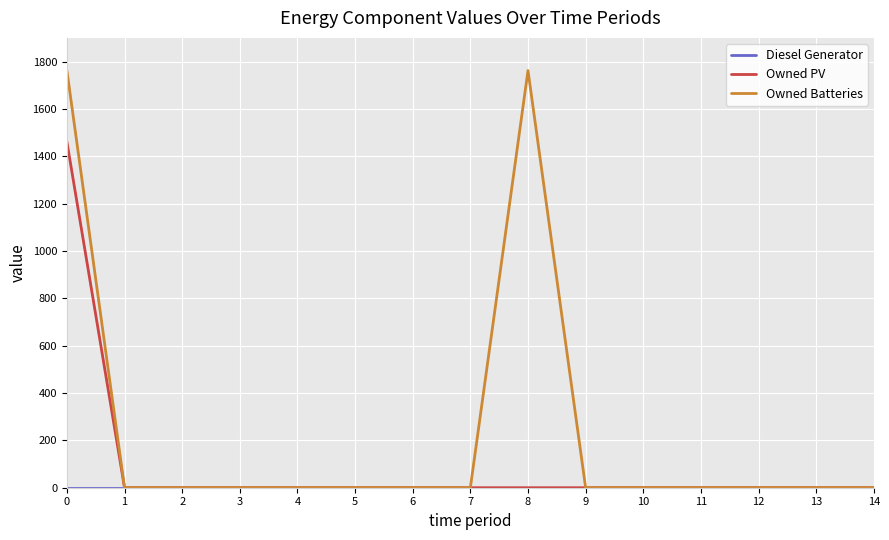

Which series has the largest total across all categories?

Owned Batteries